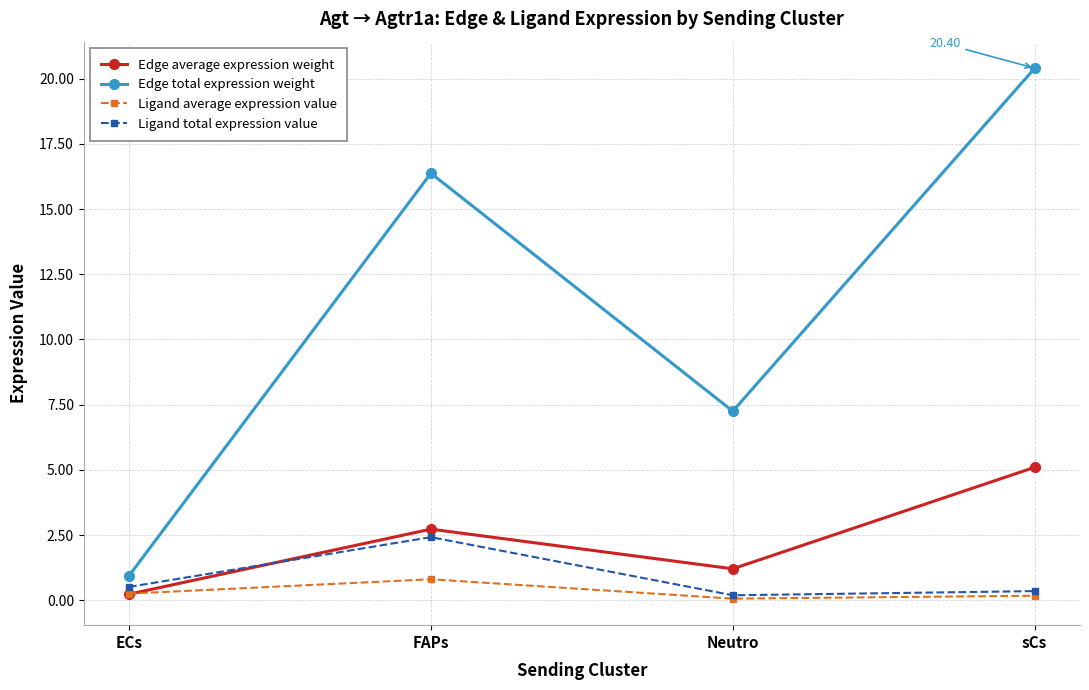

List the series in order of their peak value, lowest first.

Ligand average expression value, Ligand total expression value, Edge average expression weight, Edge total expression weight